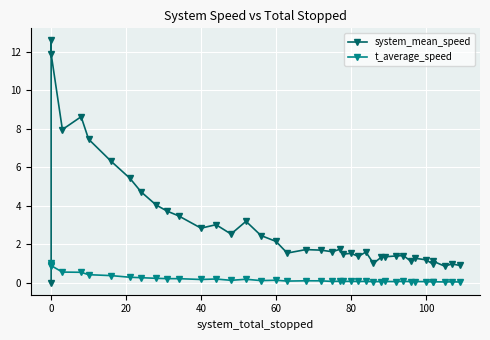

Reading left to right, transcribe all the data shown in this chart.

system_mean_speed: 0.0	12.6	11.9	8.0	8.6	7.5	6.3	5.4	4.7	4.0	3.7	3.5	2.8	3.0	2.5	3.2	2.5	2.1	1.5	1.7	1.7	1.6	1.7	1.5	1.5	1.4	1.6	1.0	1.3	1.3	1.4	1.4	1.1	1.3	1.2	1.0	1.1	0.9	1.0	0.9
t_average_speed: 1.0	0.9	0.9	0.5	0.5	0.4	0.4	0.3	0.3	0.2	0.2	0.2	0.2	0.2	0.1	0.2	0.1	0.1	0.1	0.1	0.1	0.1	0.1	0.1	0.1	0.1	0.1	0.0	0.1	0.1	0.1	0.1	0.1	0.1	0.1	0.0	0.0	0.0	0.0	0.0